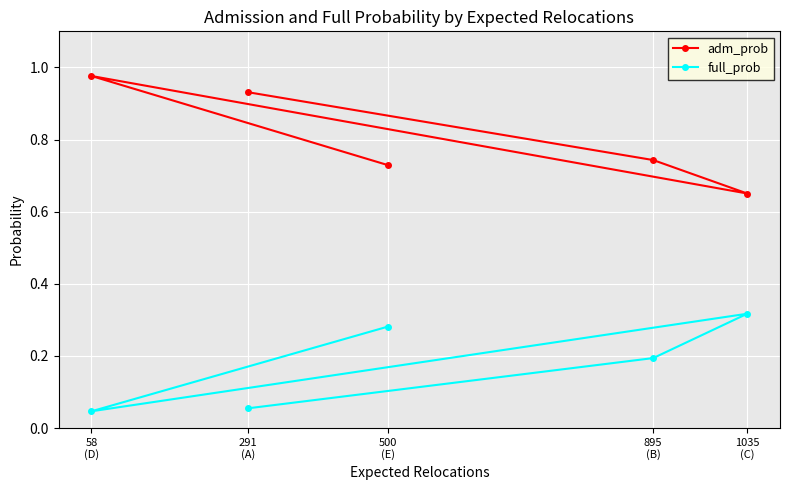

What position from the right is 895
(B)?

2